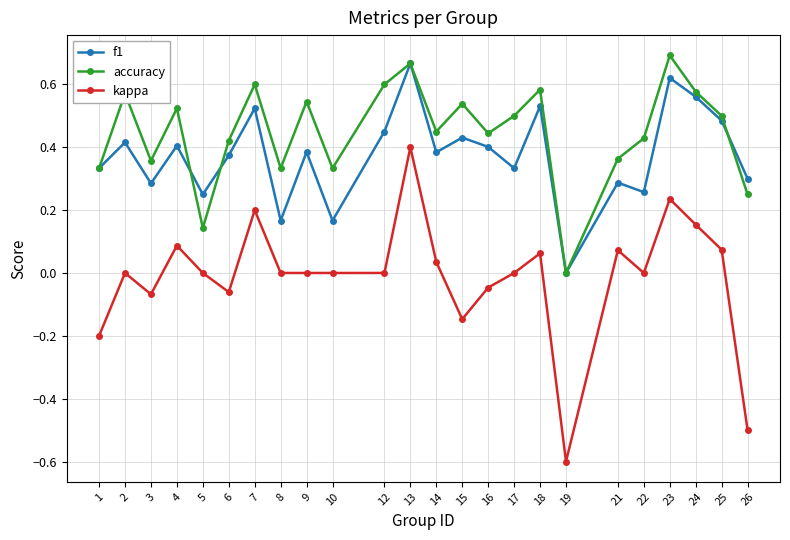

Where is the first local minimum for f1?

3